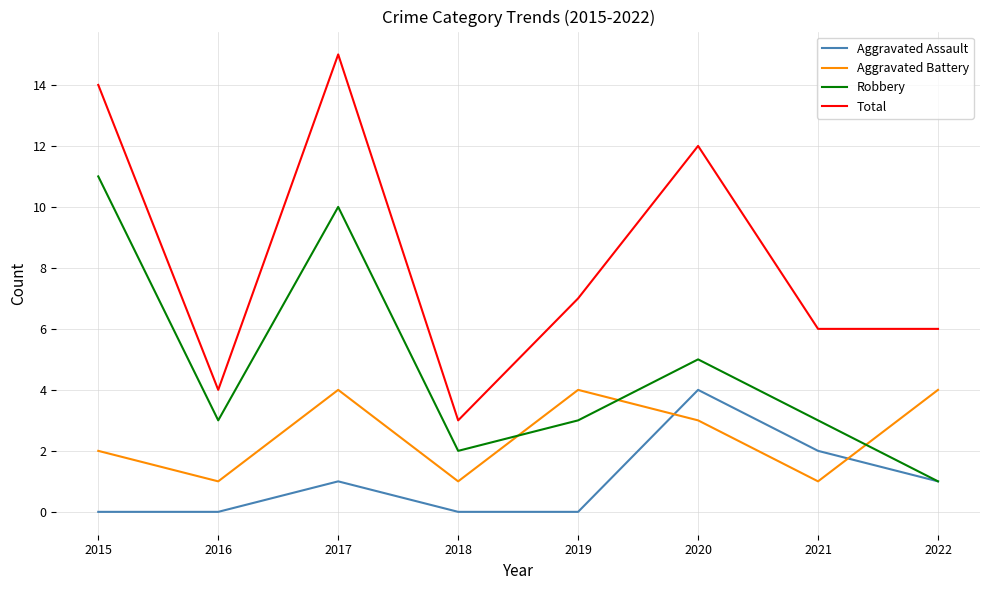

At which label does Total first exceed 7?

2015